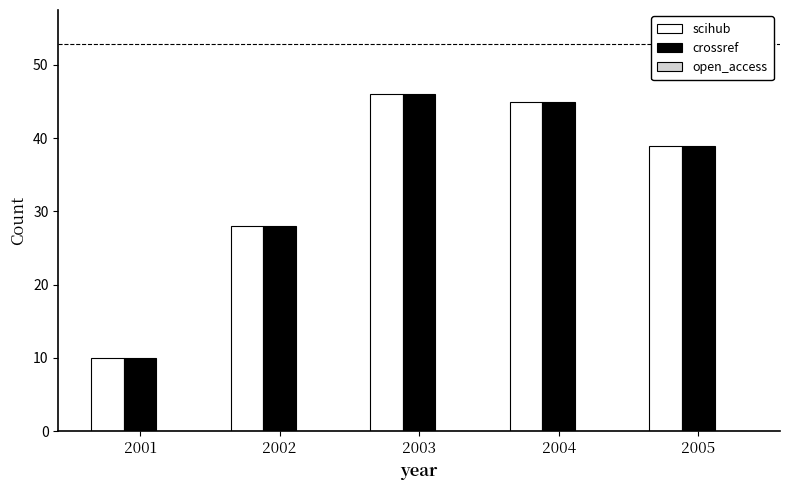

Which label corresponds to the smallest value in the chart?

2001